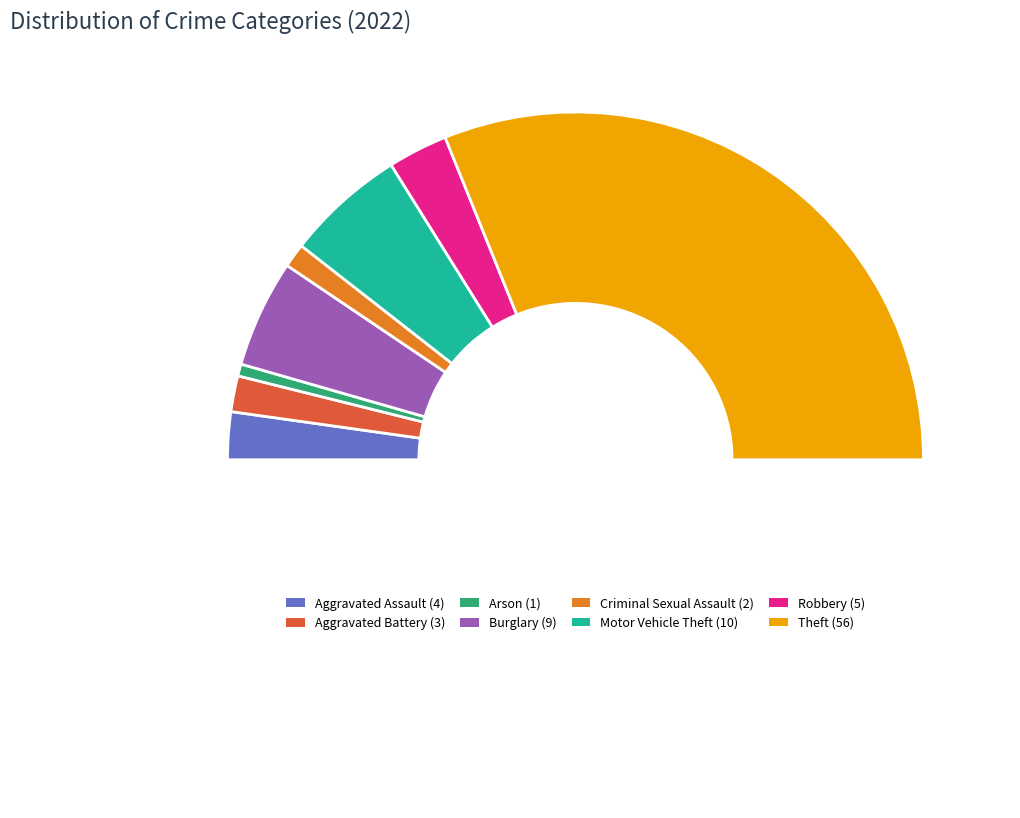

What percentage is NOT represented by Motor Vehicle Theft?

88.9%